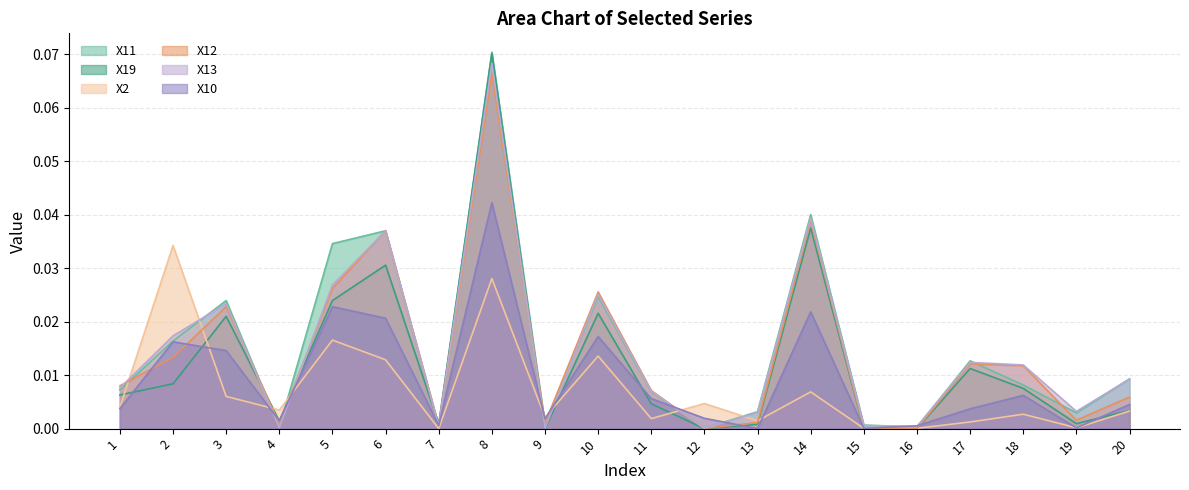

Which series has the largest range (max minus min)?

X11